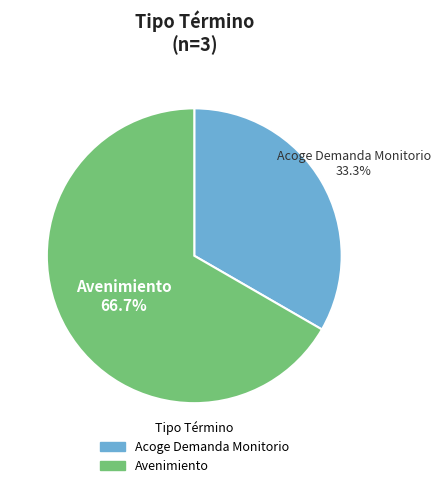

Between Avenimiento and Acoge Demanda Monitorio, which is larger?

Avenimiento